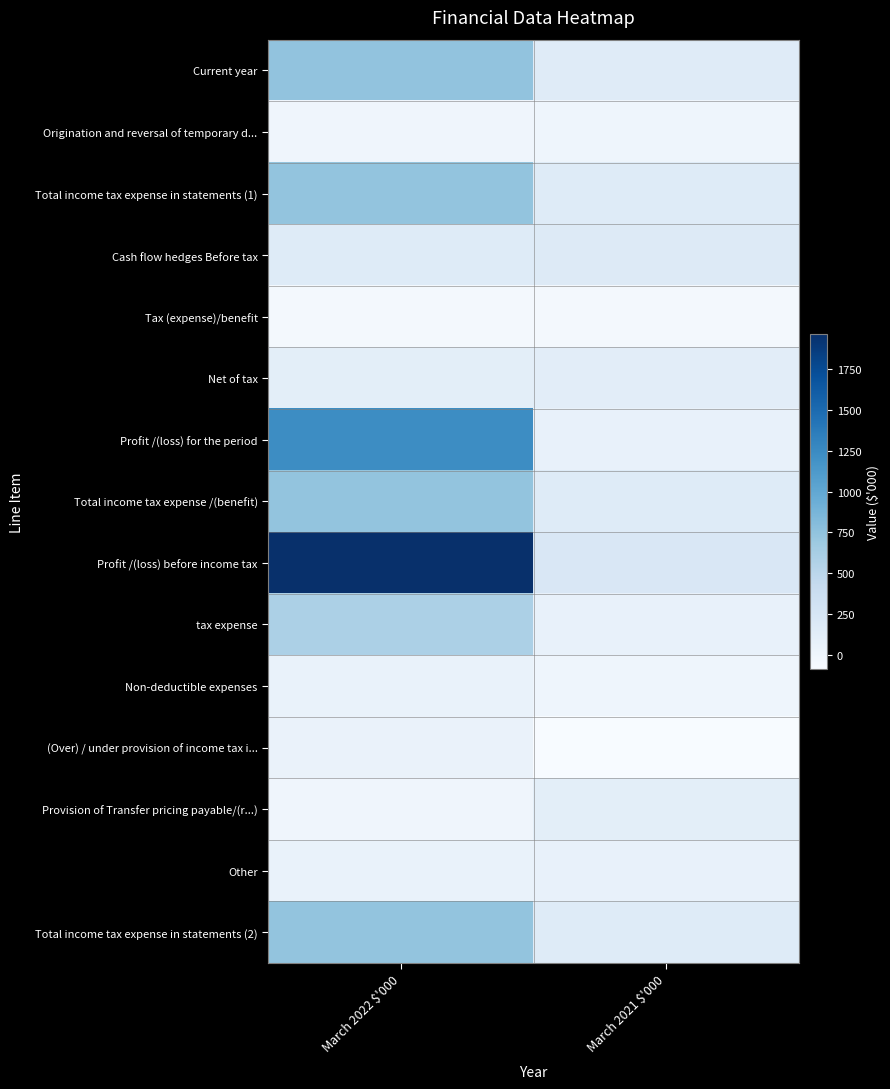

What is the smallest value displayed?

-88